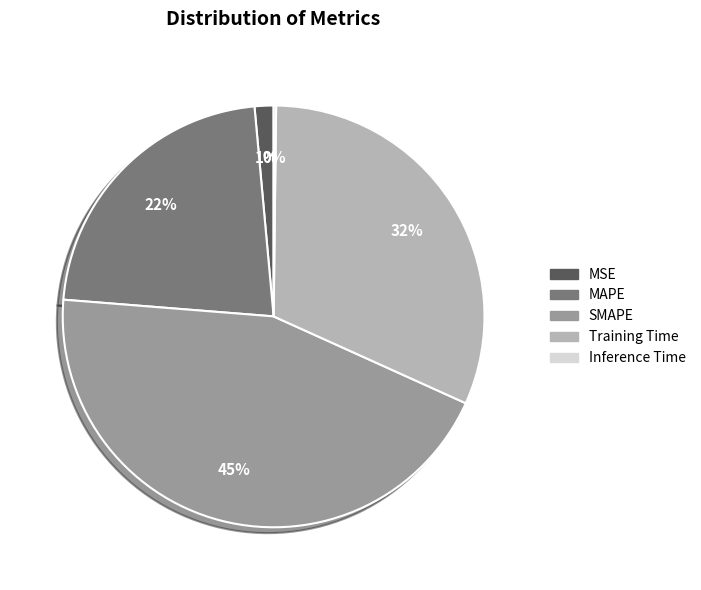

What percentage is the MAPE slice, to the nearest percent?

22%